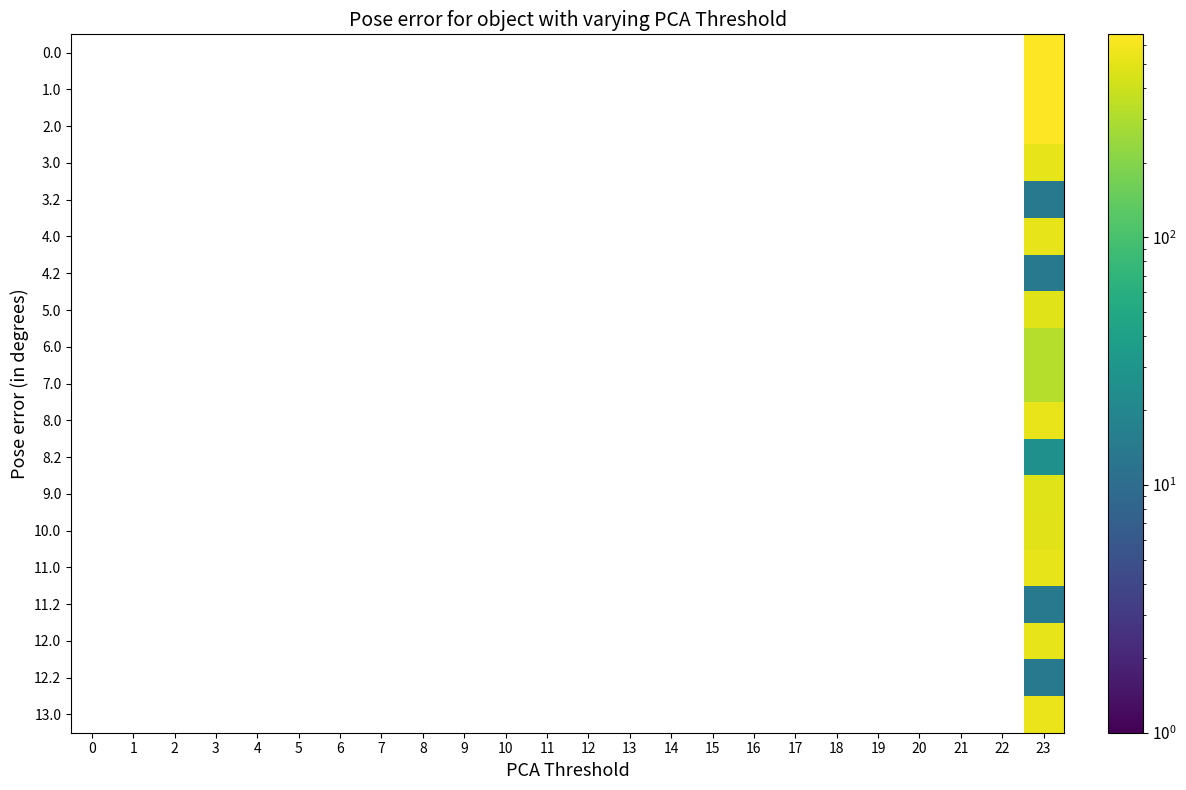

At which category is the sum across all series the highest?

23